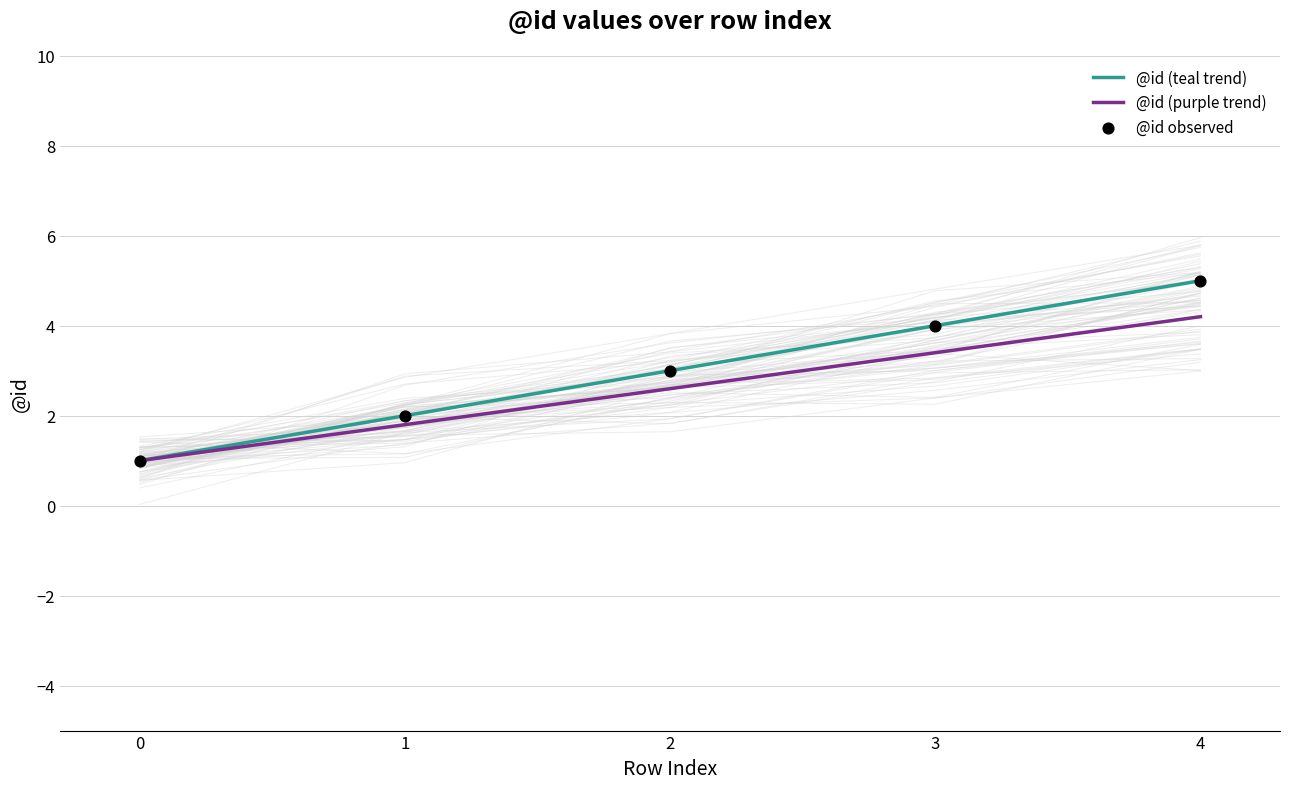

Which series reaches the maximum Y coordinate?

@id (teal trend)